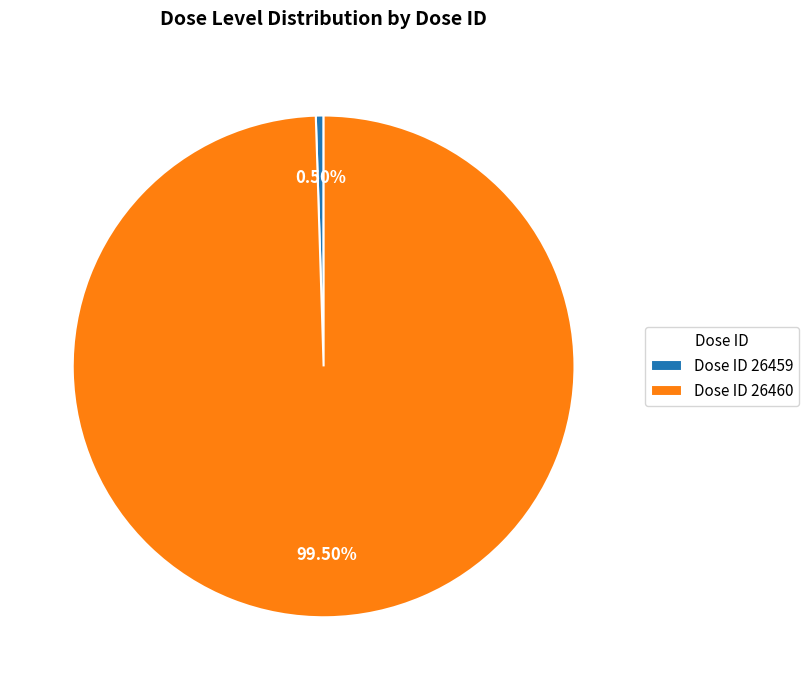

How many segments does this pie chart have?

2